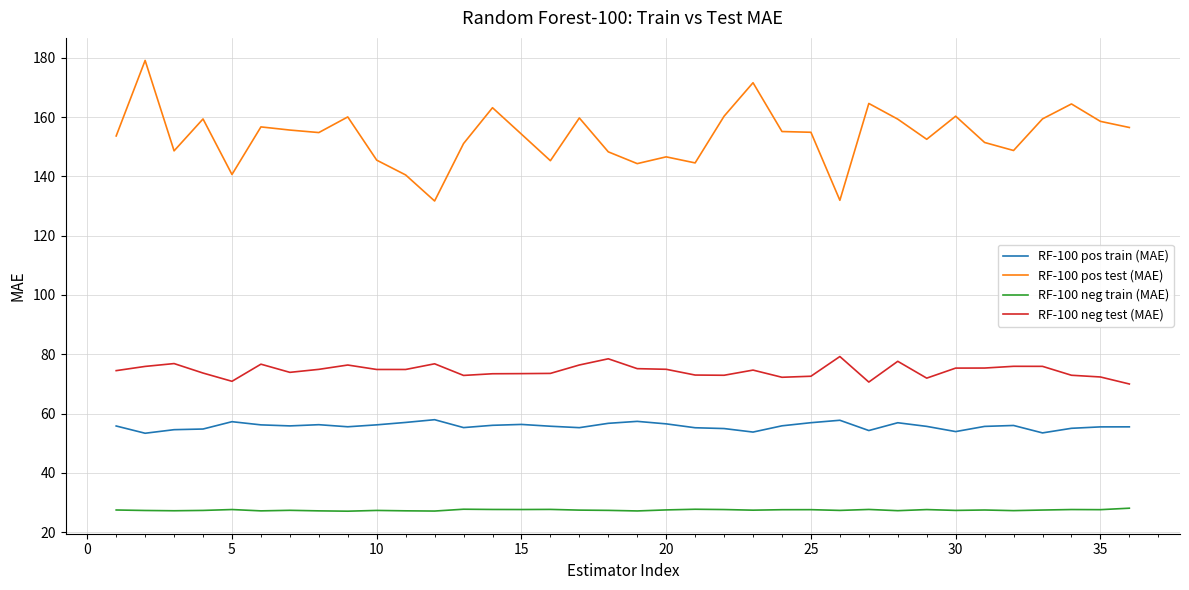

Which series has the widest spread of values?

RF-100 pos test (MAE)